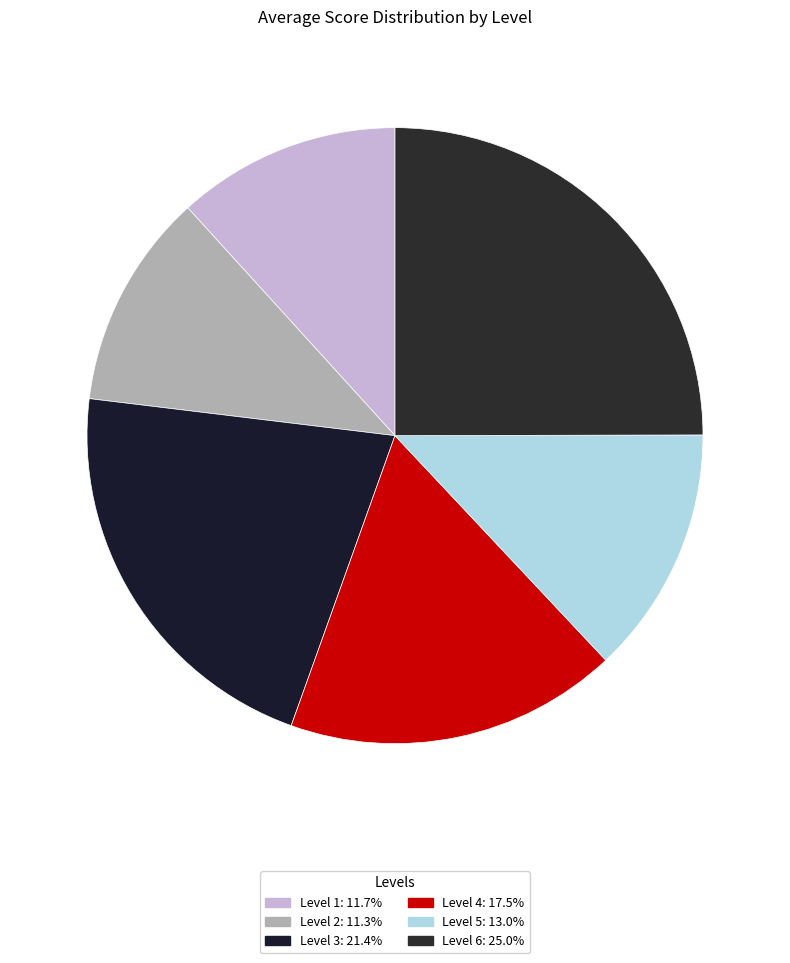

Count the number of slices in the pie.

6